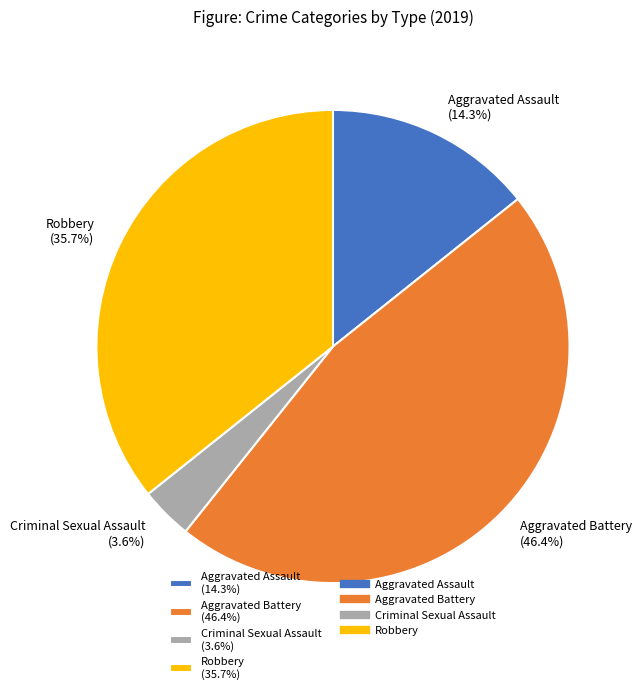

To the nearest percent, what is the combined percentage of Robbery and Aggravated Battery?

82%